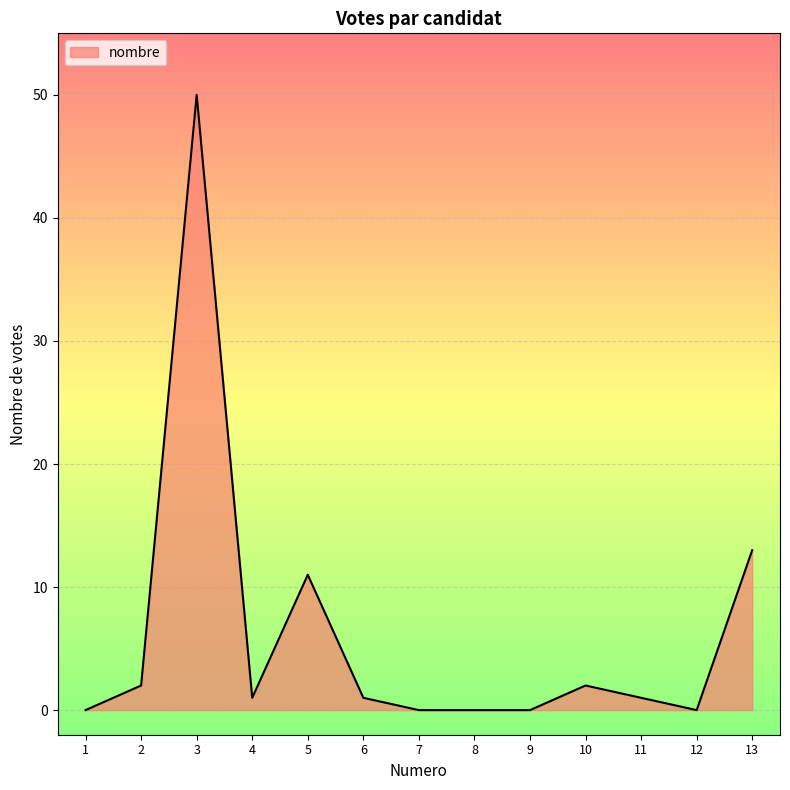

The value at 2 is 2. True or false?

True